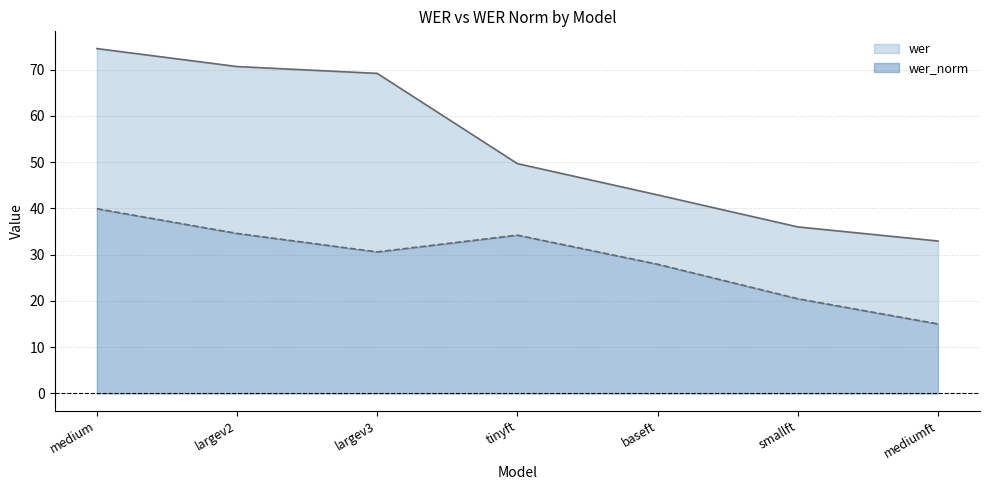

How many series are shown in this chart?

2